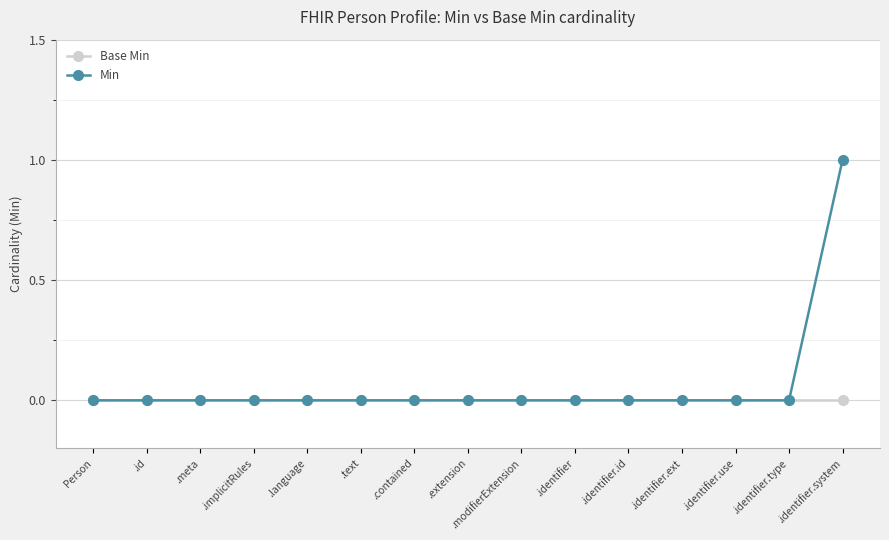

List the series in order of their overall mean, highest first.

Min, Base Min